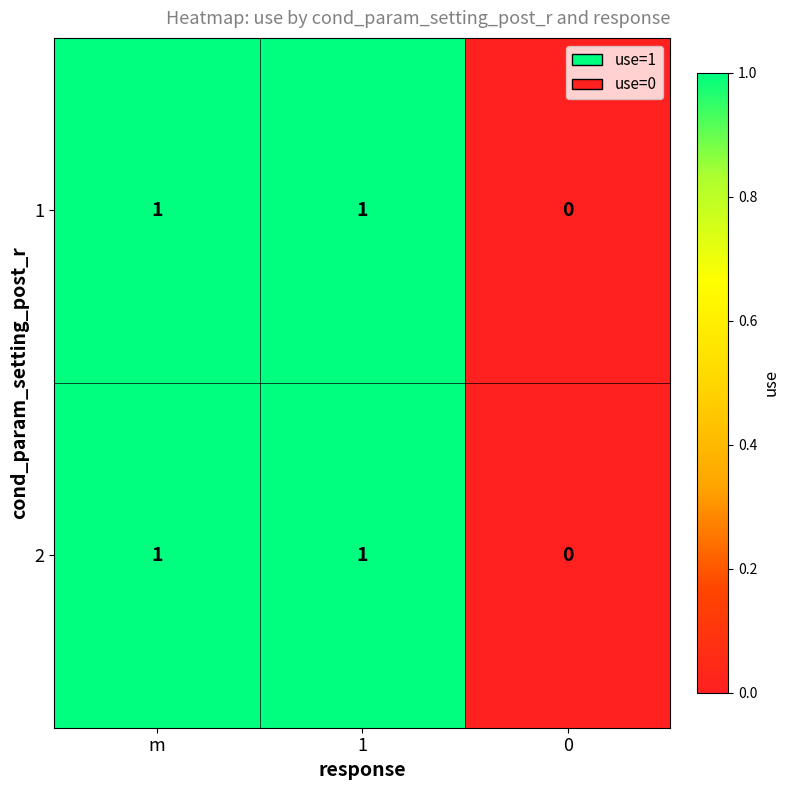

Reading left to right, list all the values displayed in this chart.

1: 1	1	0
2: 1	1	0